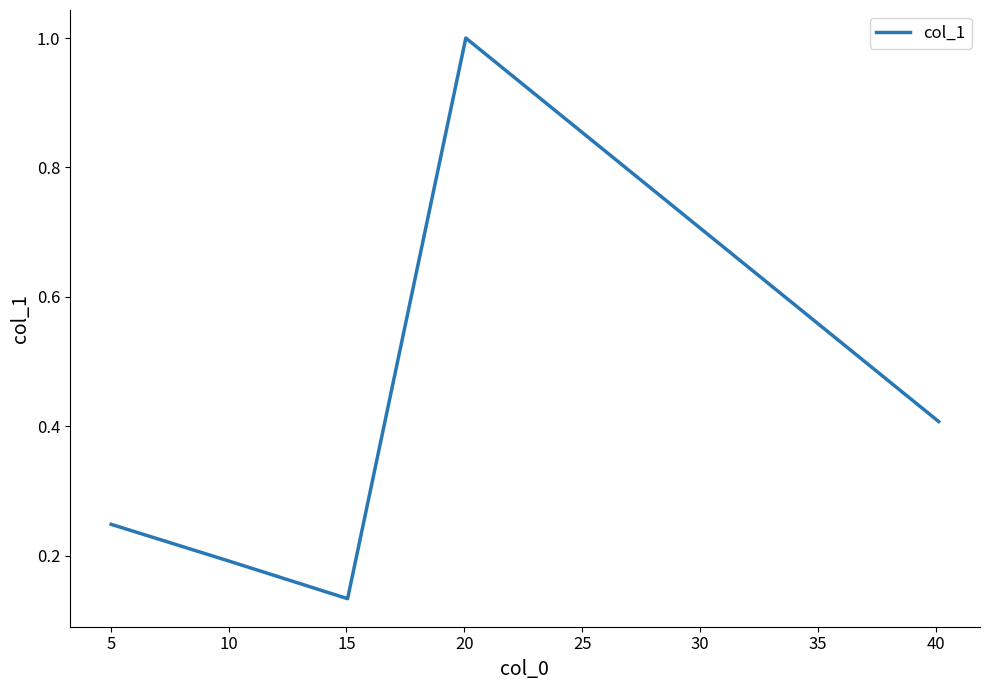

How many interior local peaks (higher than both neighbors) does the data have?

1